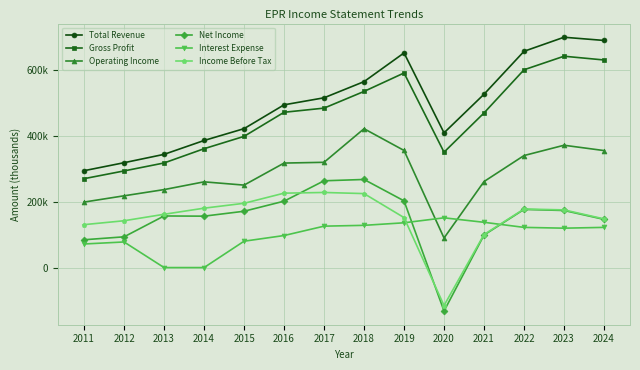

Reading right to left, transcribe all the data shown in this chart.

Total Revenue: 688300	698000	655400	525300	408300	650500	563500	514500	493200	421000	385100	343100	317800	293600
Gross Profit: 629100	640500	599400	468600	349700	589700	533800	483200	470600	397600	360200	317000	292900	269400
Operating Income: 354600	370700	339500	260700	89600	354900	420800	319000	316700	249900	259800	236300	217500	198500
Net Income: 146100	173000	176200	98600	-131700	202200	267000	263000	201200	170700	155800	156400	93200	84300
Interest Expense: 121800	119400	121800	137200	150800	135700	128000	125500	97100	79900	0	0	77600	71500
Income Before Tax: 147500	174800	177500	100200	-115000	151500	224200	227600	225500	194800	180000	161500	141900	130100